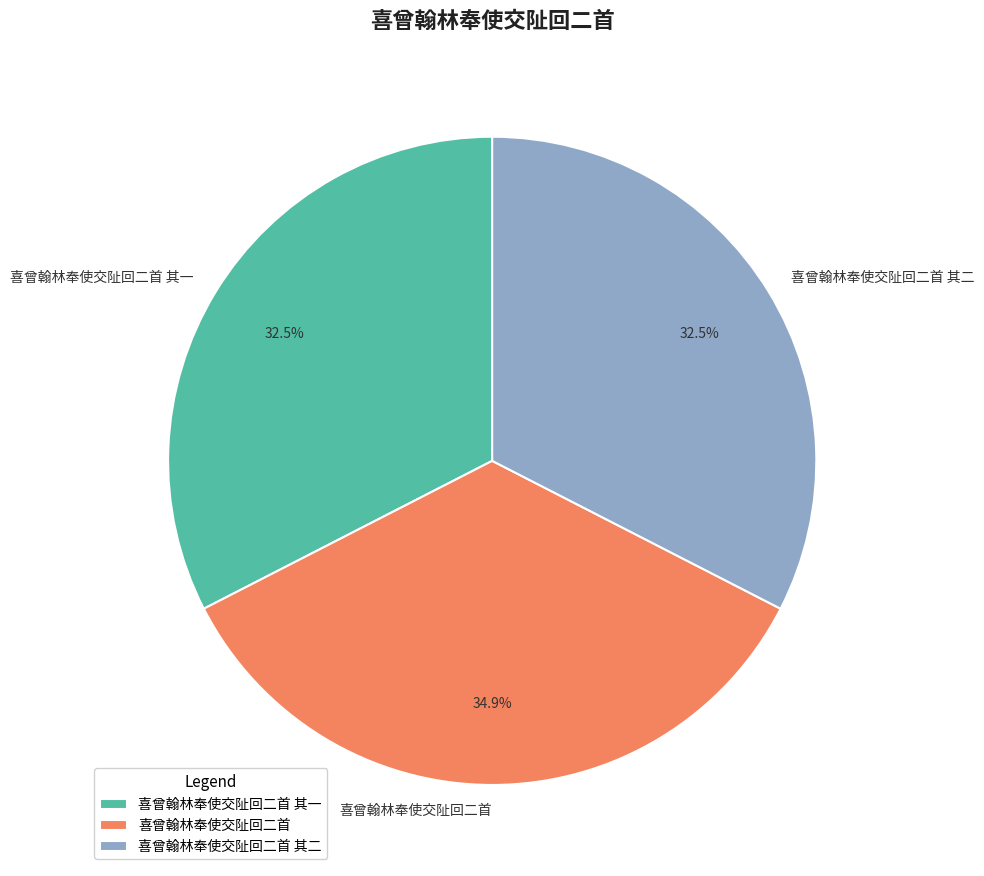

What portion of the pie excludes 喜曾翰林奉使交阯回二首 其二?

67.5%